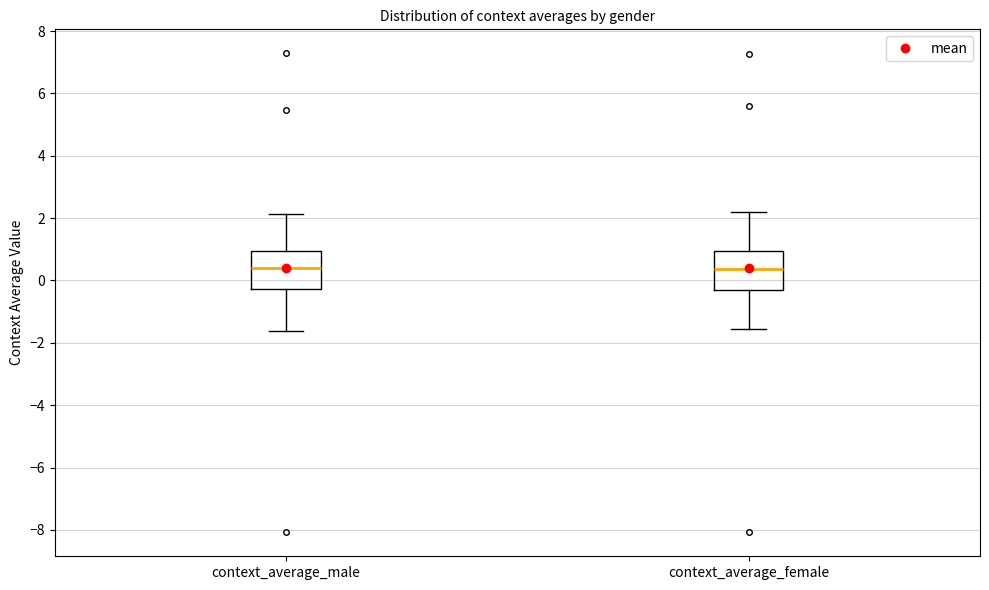

Reading left to right, read every box against the y-axis: the position of its median line, the range the box covers, and the ends of its whiskers. The values are not printed on the chart, so give them approximately, as read against the axis.

context_average_male: median 0.4, box -0.2 to 1.0, whiskers -1.6 to 2.2
context_average_female: median 0.4, box -0.4 to 1.0, whiskers -1.6 to 2.2